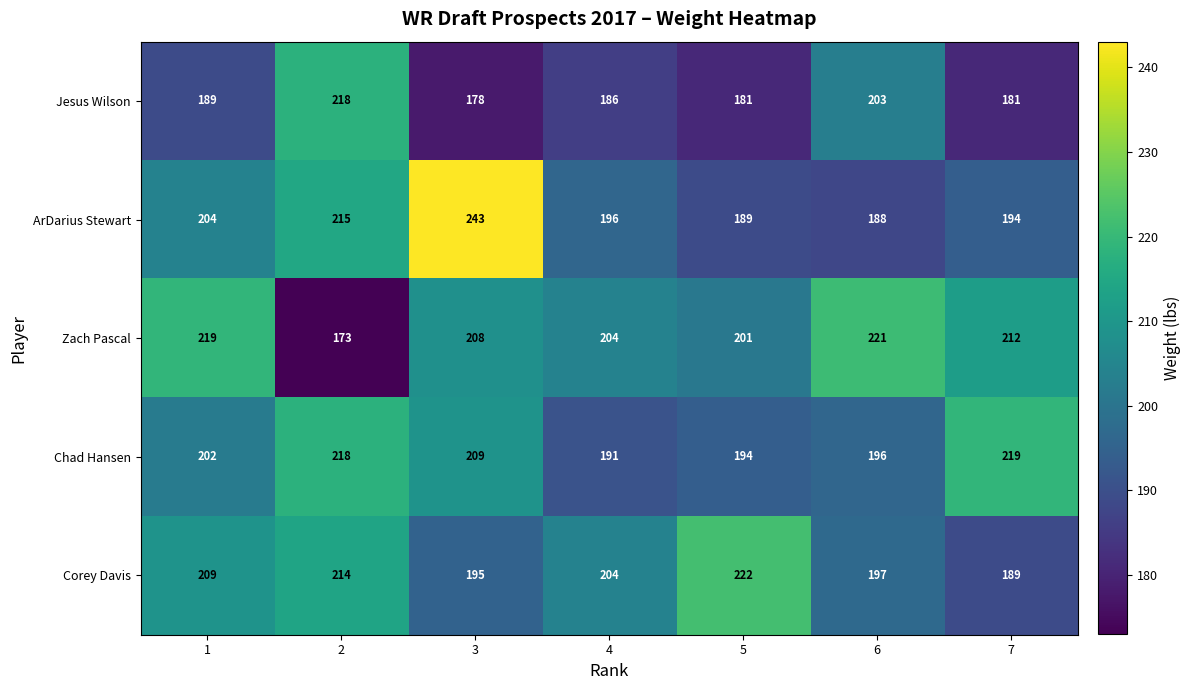

Rank the series by their maximum value, from lowest to highest.

Jesus Wilson, Chad Hansen, Zach Pascal, Corey Davis, ArDarius Stewart